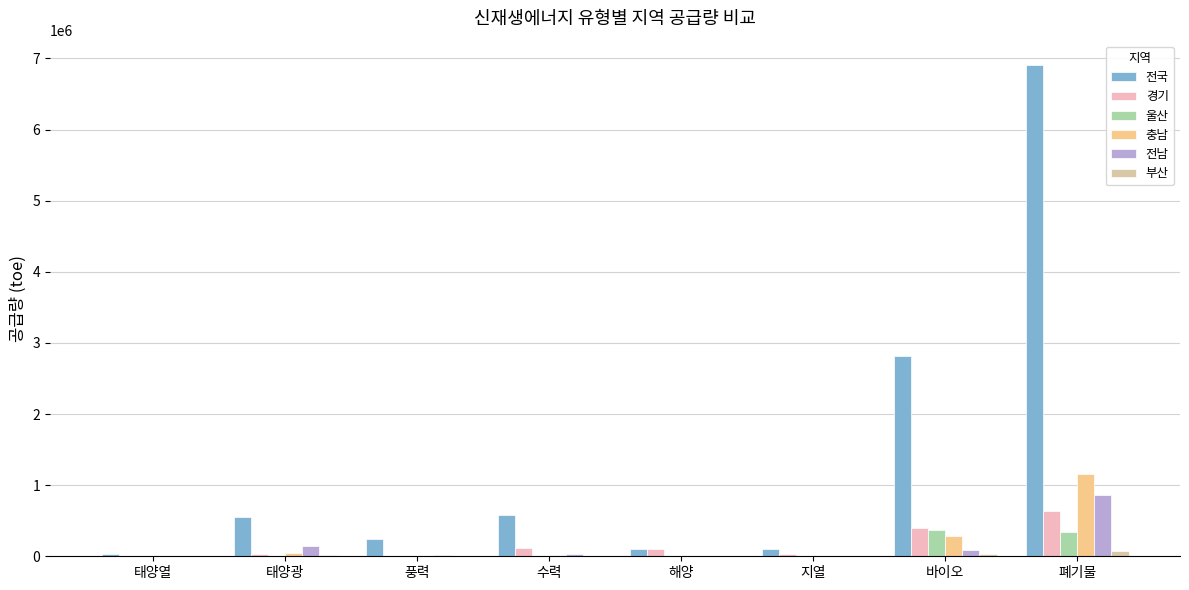

Which series has the largest total across all categories?

전국